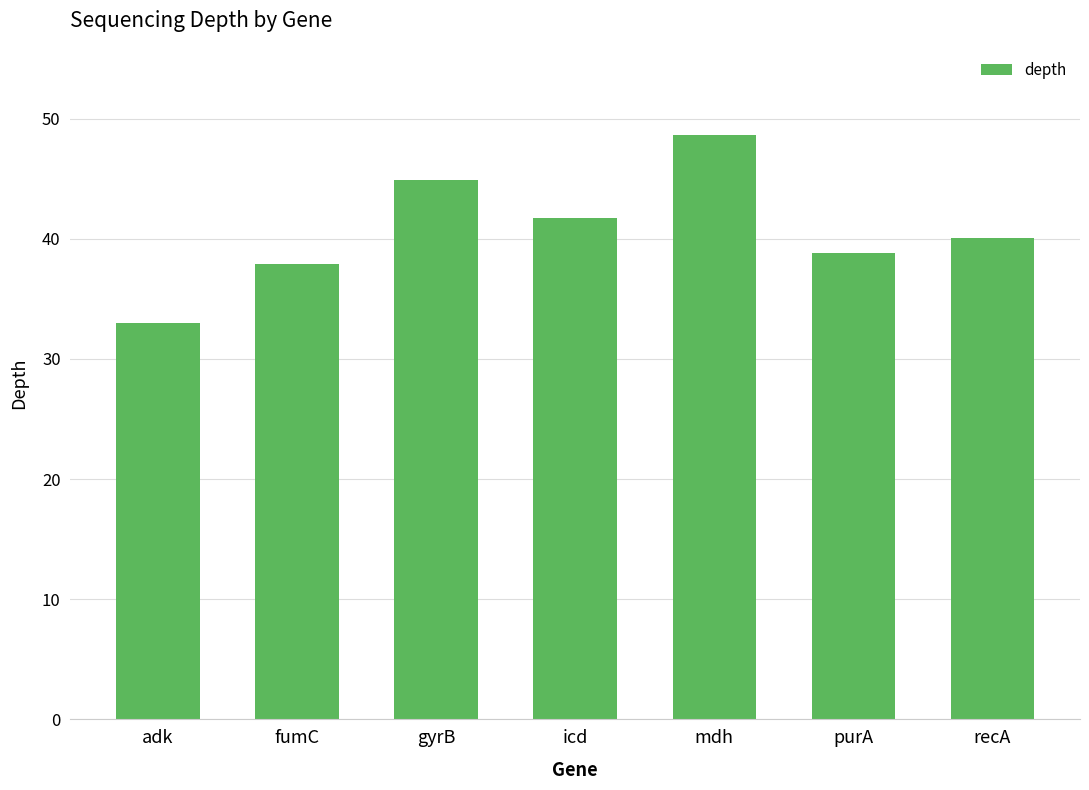

The value at fumC is 37.9. True or false?

True